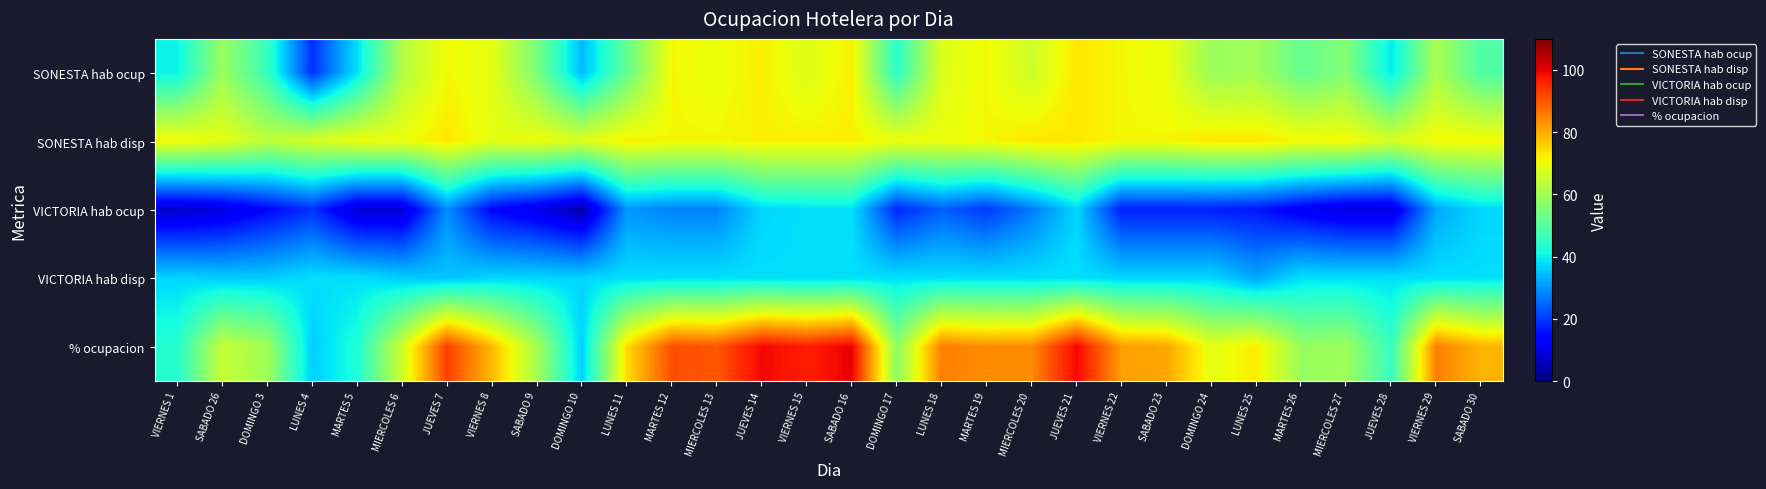

Which series has the largest total across all categories?

% ocupacion